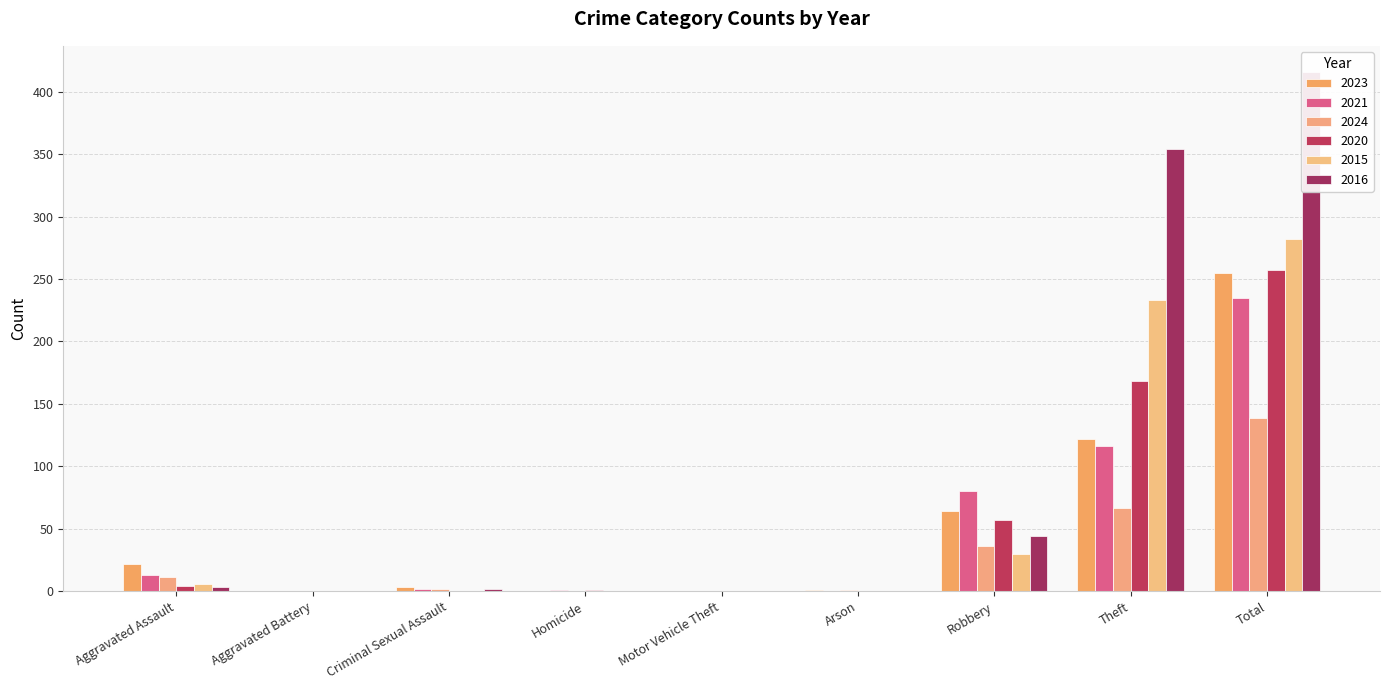

What is the sum of all 2015 values?

551